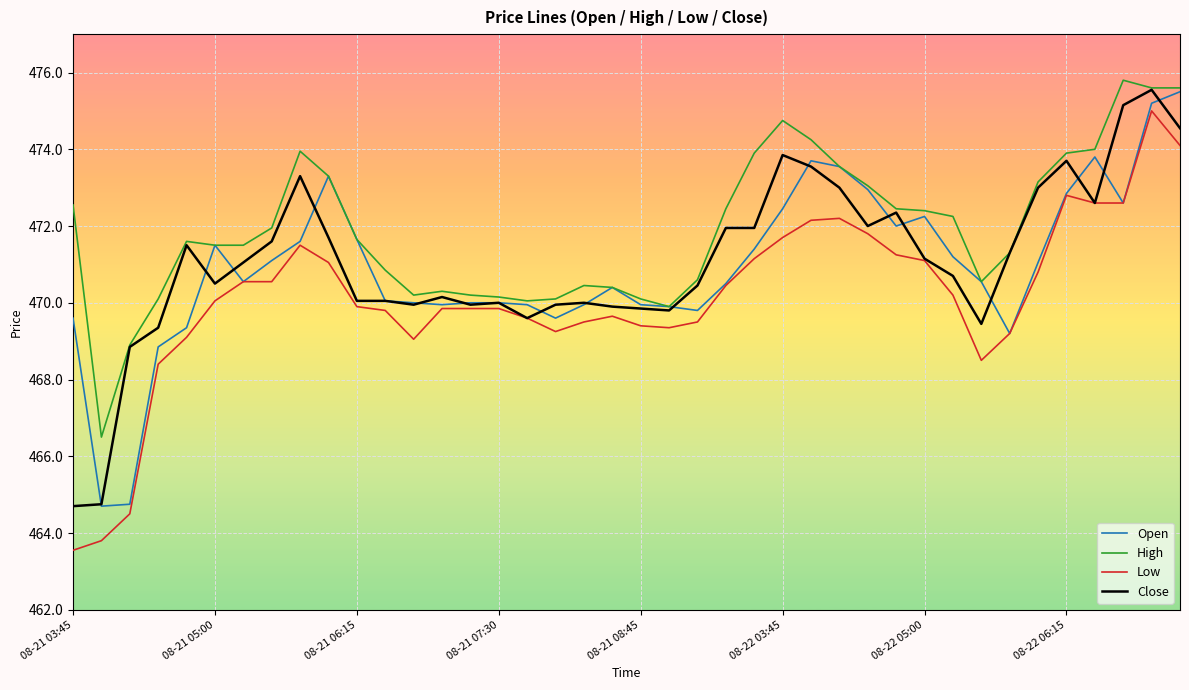

True or false: Open and Close cross at least once.

True